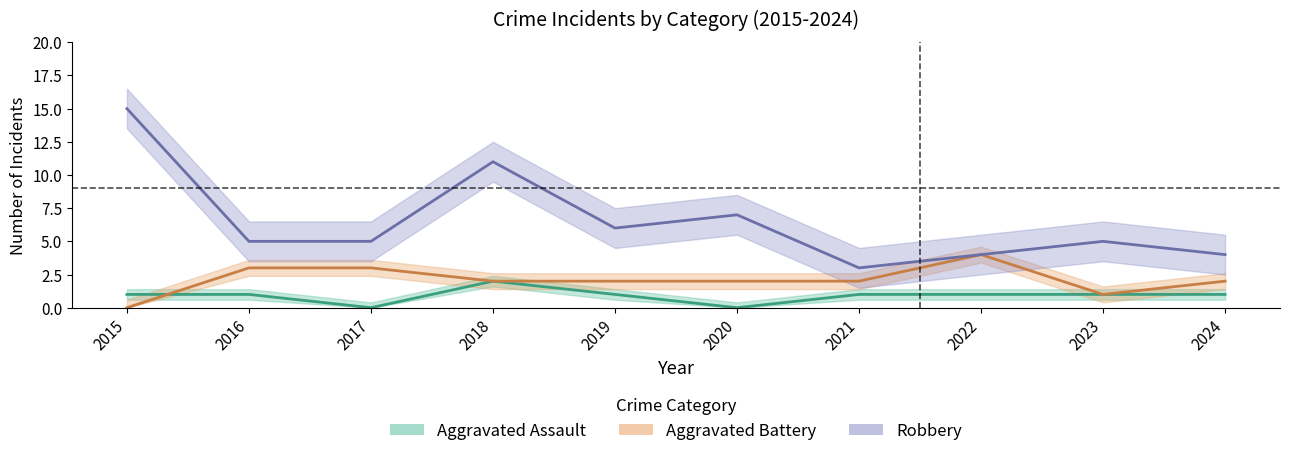

Which series changed the most between 2017 and 2024?

Aggravated Assault